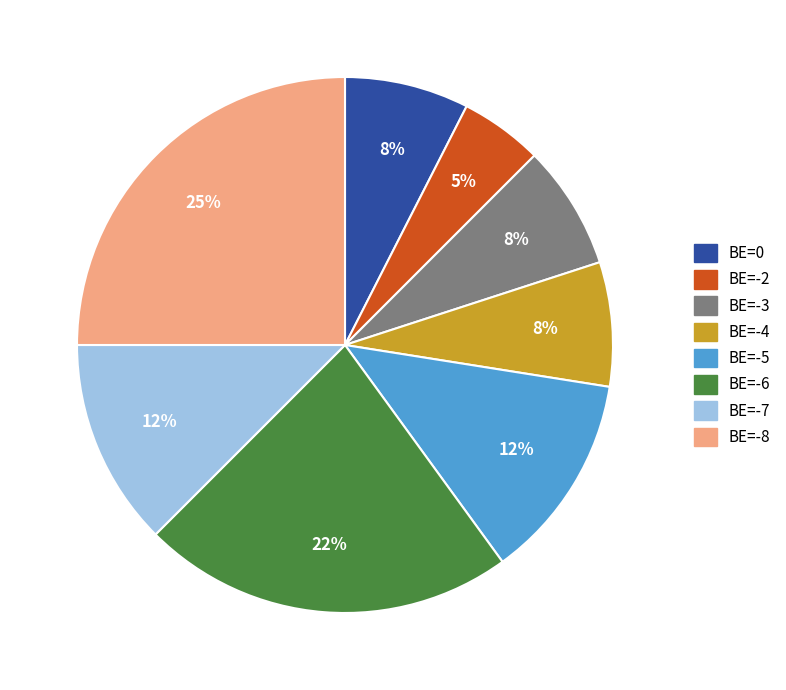

To the nearest percent, what is the difference between the largest and smallest slice percentages?

20%